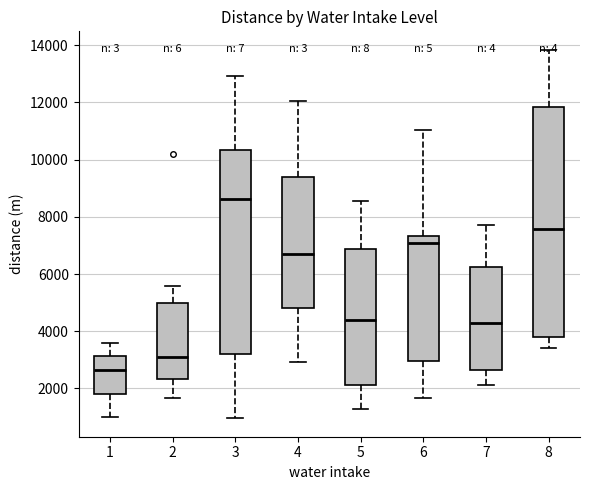

Which box's median line is the highest?

3